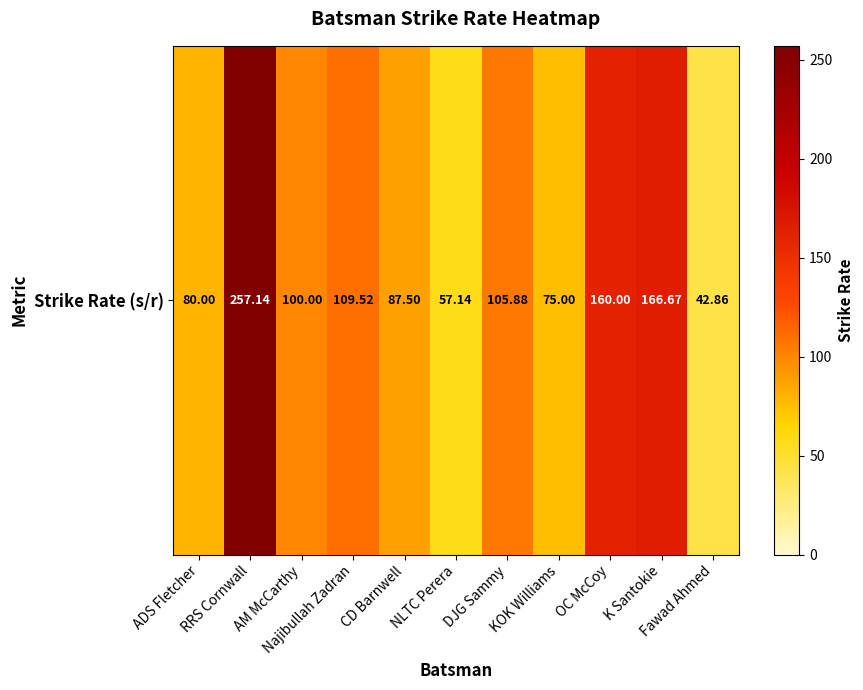

List the labels in order of value, smallest first.

Fawad Ahmed, NLTC Perera, KOK Williams, ADS Fletcher, CD Barnwell, AM McCarthy, DJG Sammy, Najibullah Zadran, OC McCoy, K Santokie, RRS Cornwall